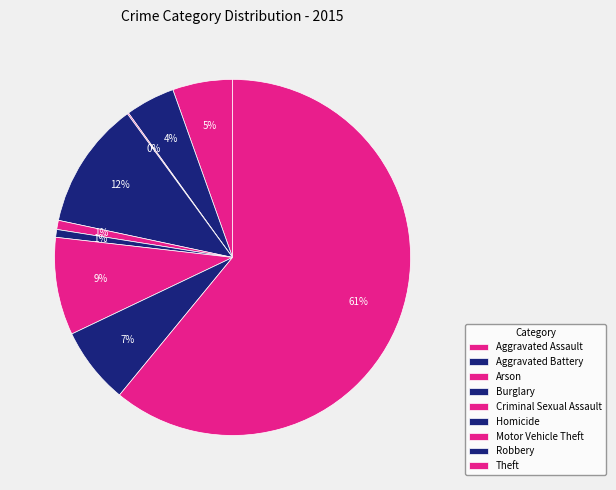

To the nearest percent, what is the average slice percentage?

11%